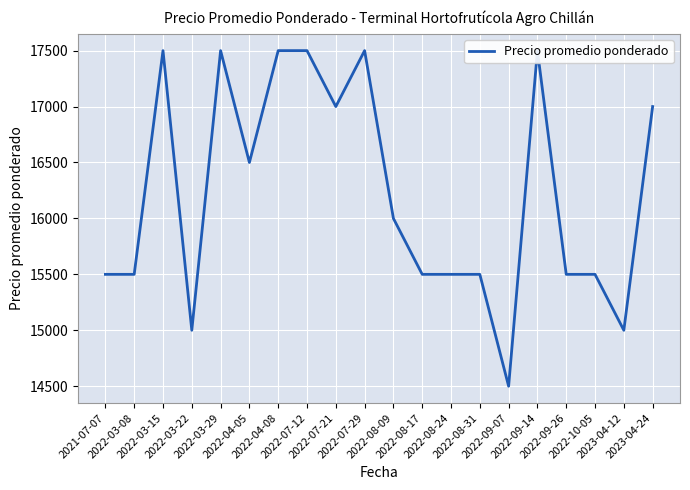

Which label corresponds to the smallest value in the chart?

2022-09-07